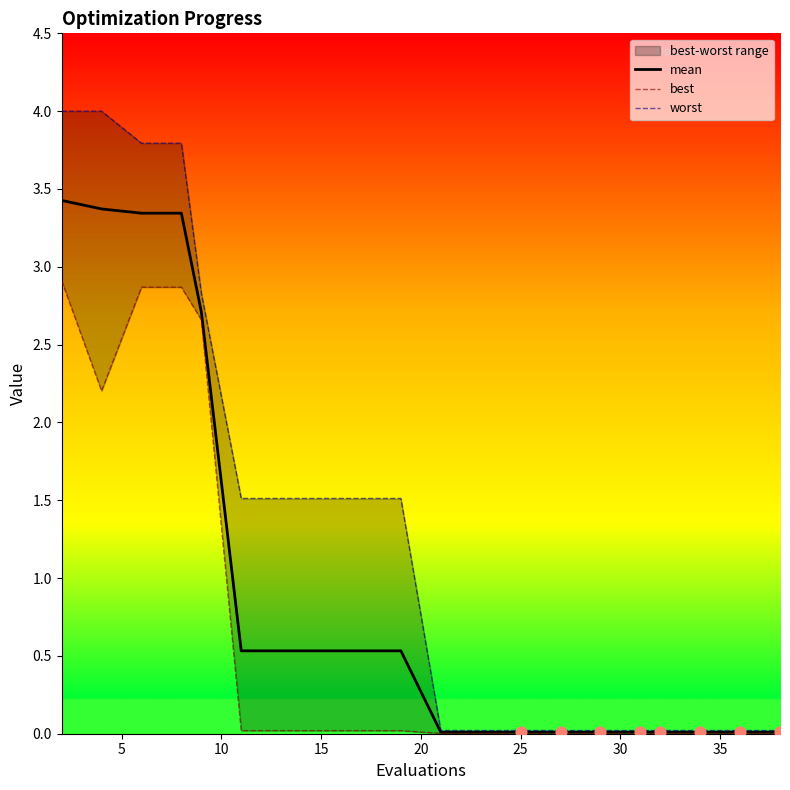

Which series reaches the minimum Y coordinate?

best